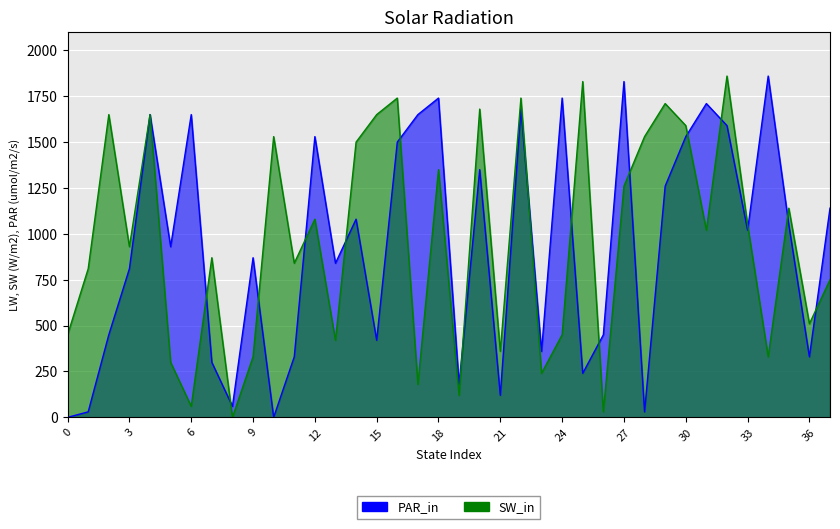

Between 20 and 37, which is larger?

20